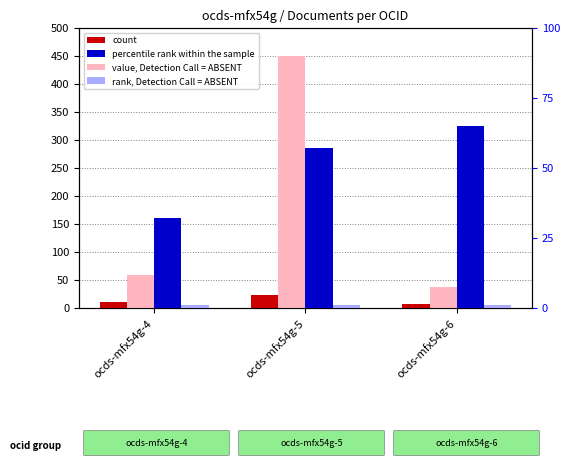

At which label is count closest to 15?

ocds-mfx54g-4